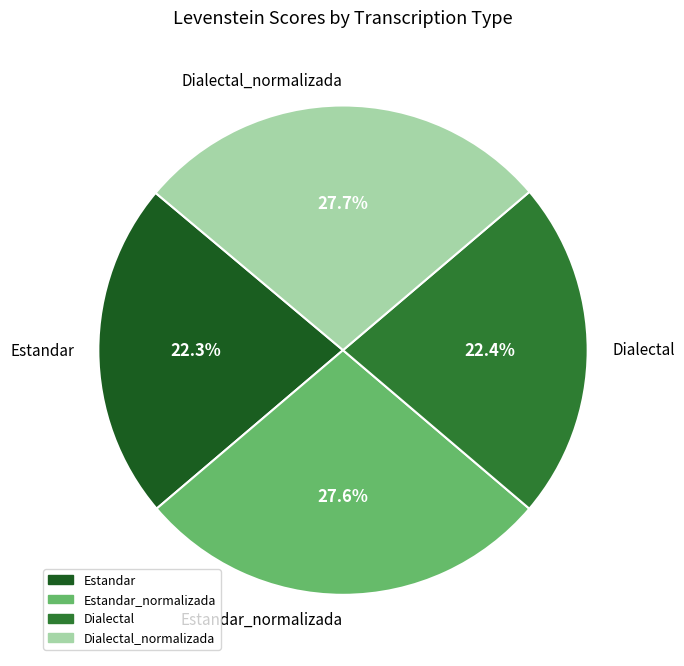

True or false: Estandar_normalizada accounts for 35% of the total.

False